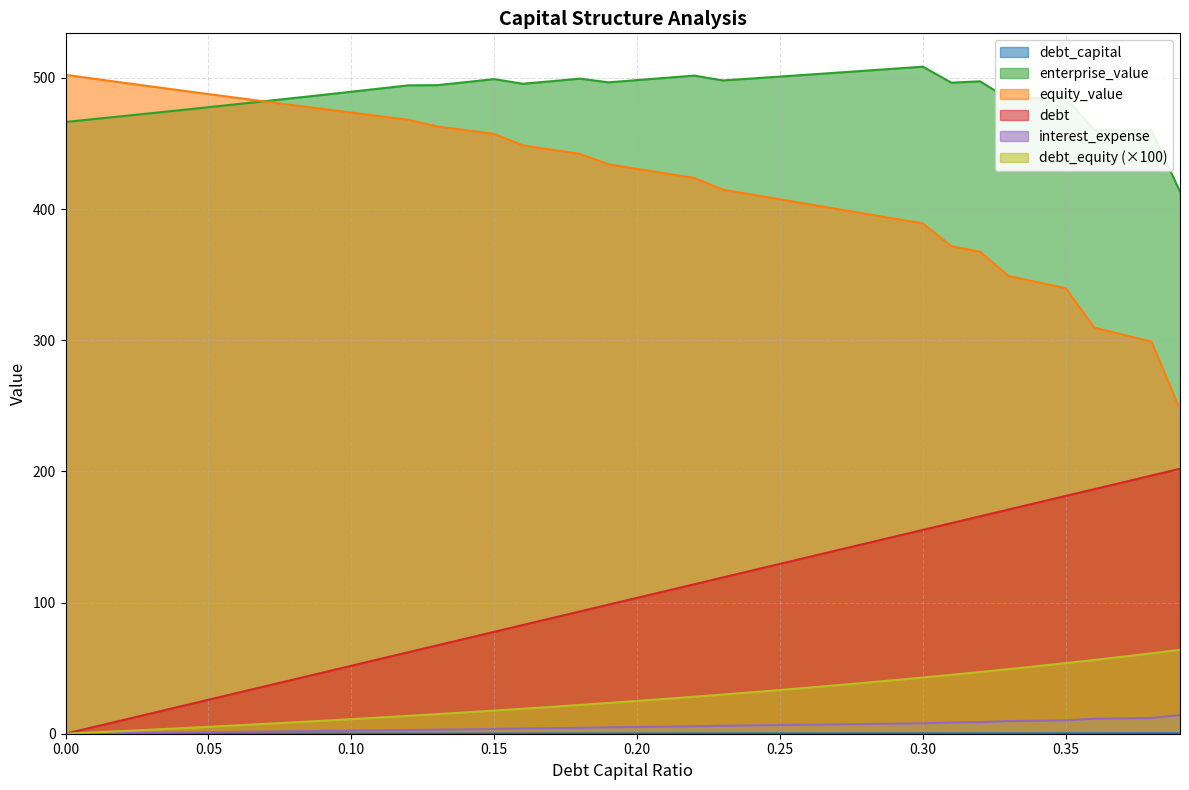

What are all the series names shown in the legend?

debt_capital, enterprise_value, equity_value, debt, interest_expense, debt_equity